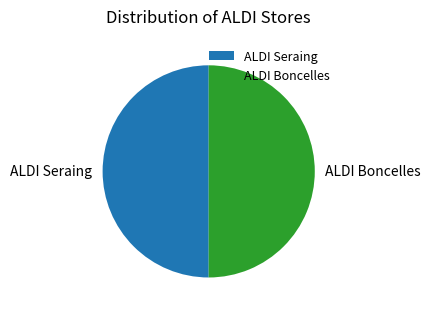

Approximately how many times larger is the value at ALDI Boncelles compared to ALDI Seraing?

1.0